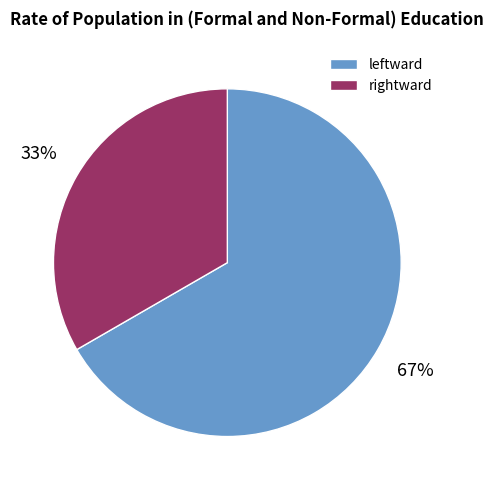

What is the ratio of the value at leftward to the value at rightward?

2.0